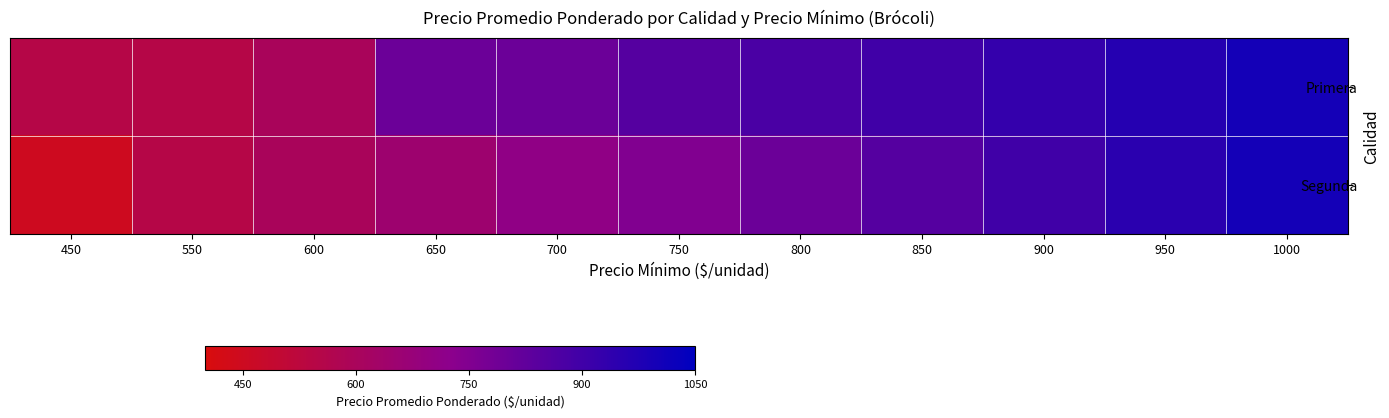

Rank the series by their average value, from lowest to highest.

Segunda, Primera